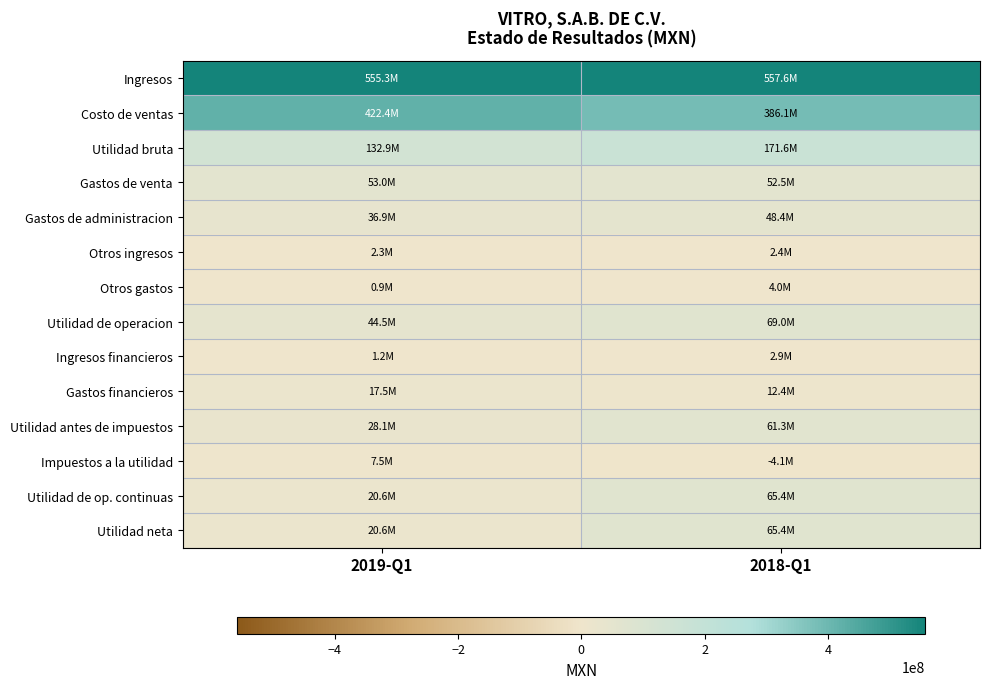

At which category does the chart reach its peak across all series?

2018-Q1